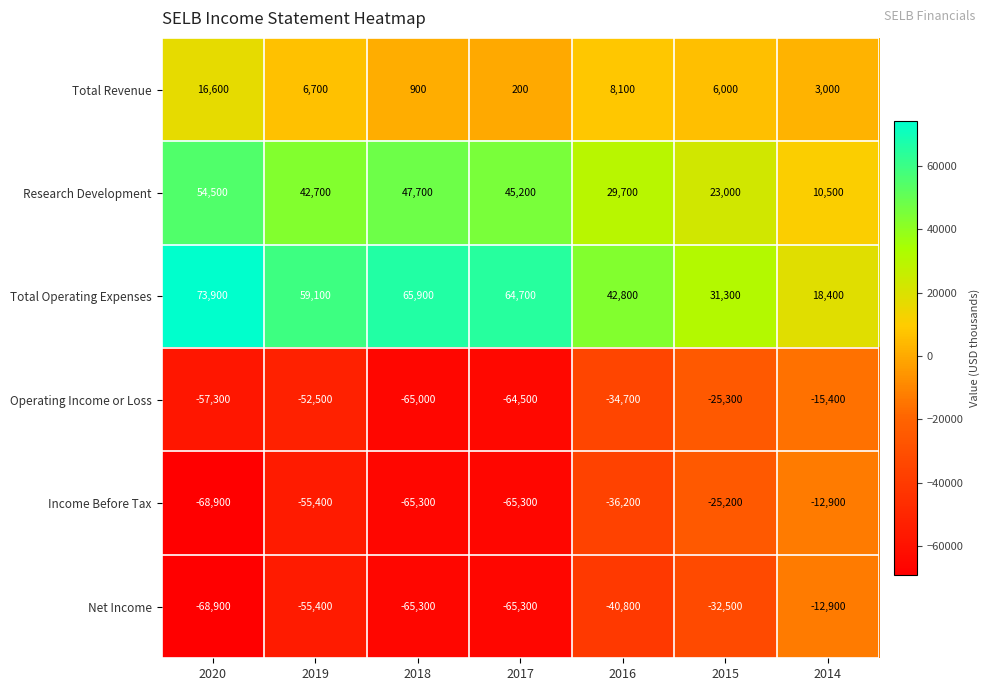

List the labels in order of Research Development value, smallest first.

2014, 2015, 2016, 2019, 2017, 2018, 2020